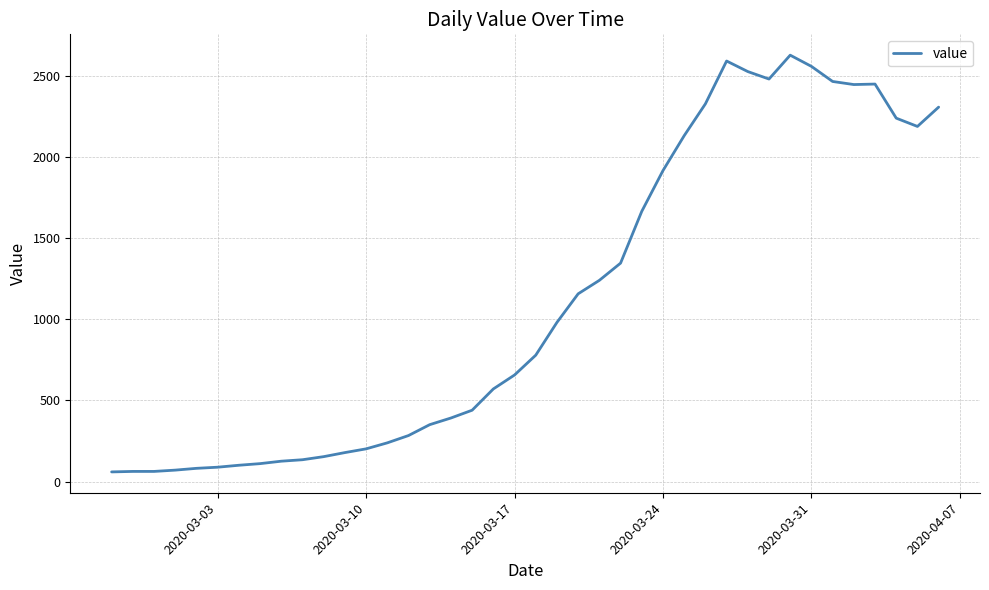

What is the difference between the maximum and minimum values?

2567